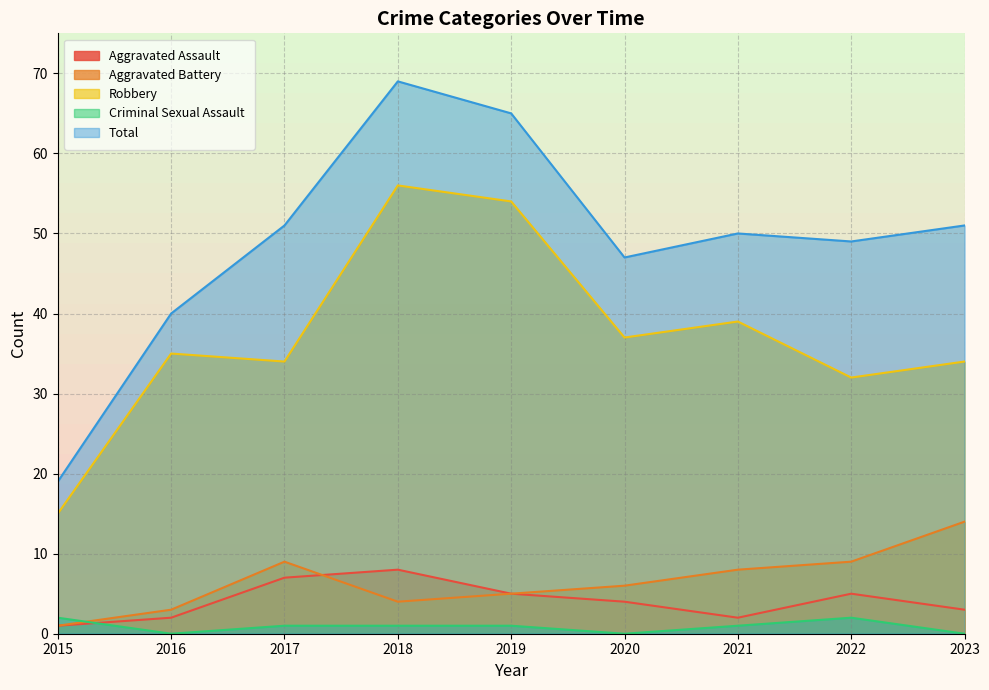

True or false: Aggravated Battery has more than 1 interior local peaks.

False